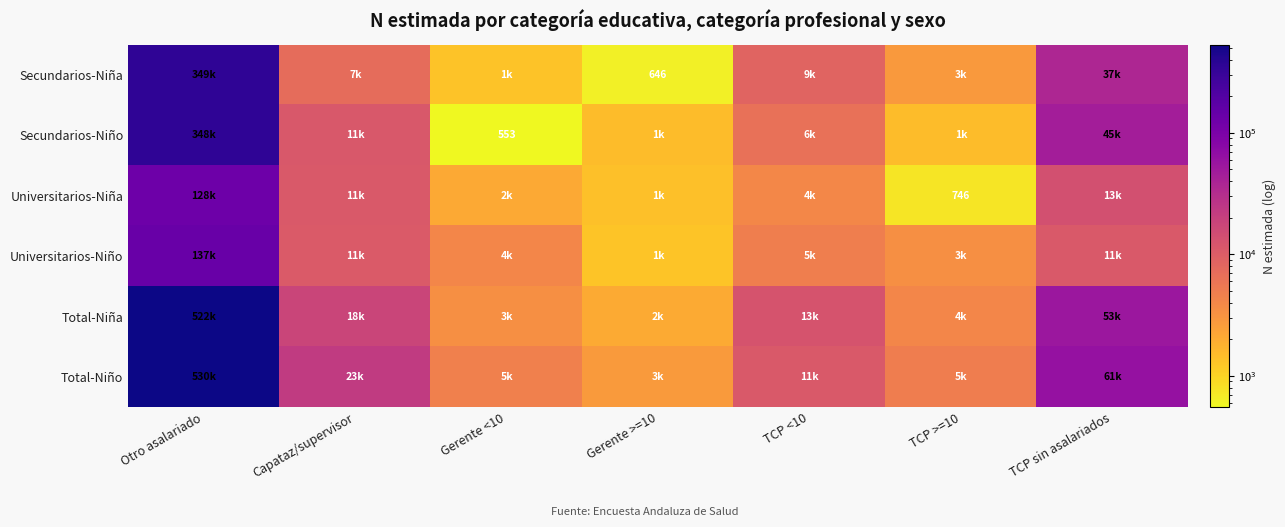

Read the Secundarios-Niño value at Otro asalariado, to the nearest 50.

347800